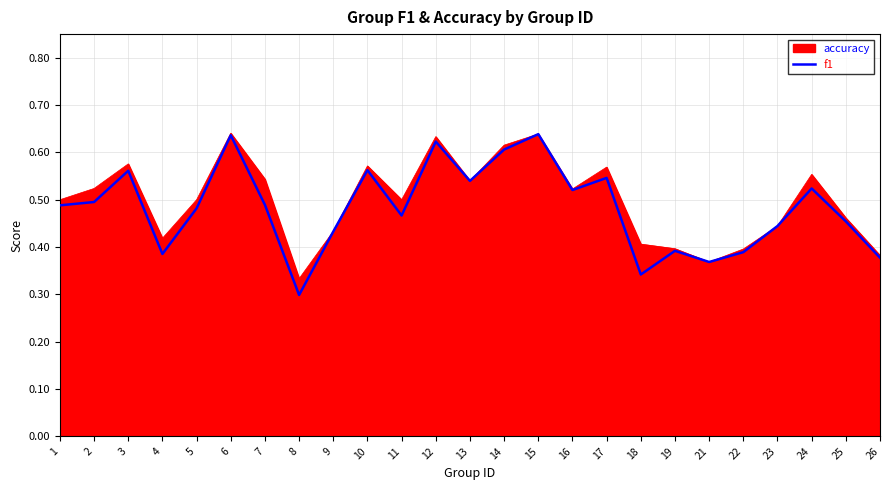

True or false: accuracy has a value of 0.3 at 7.

False